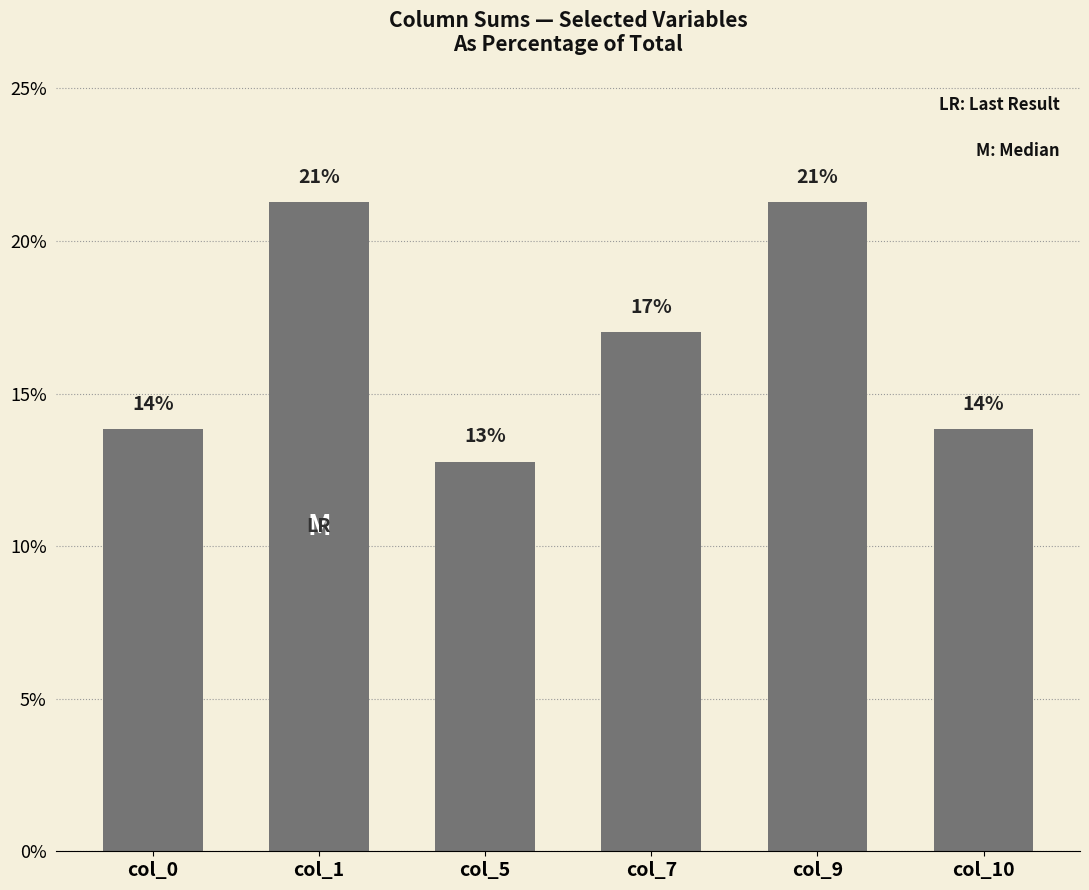

Does the chart contain any negative values?

No